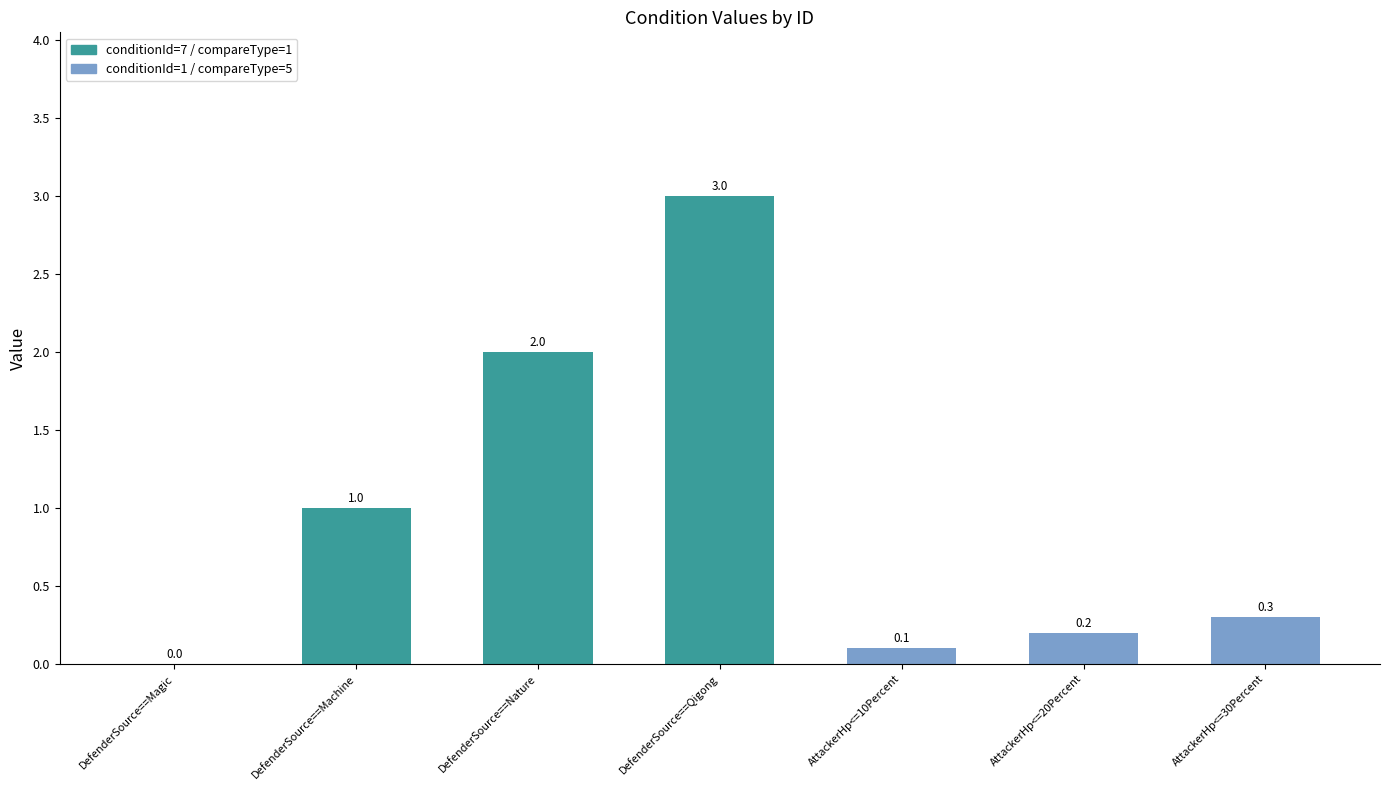

Are the bars grouped side by side (vs. stacked)?

No